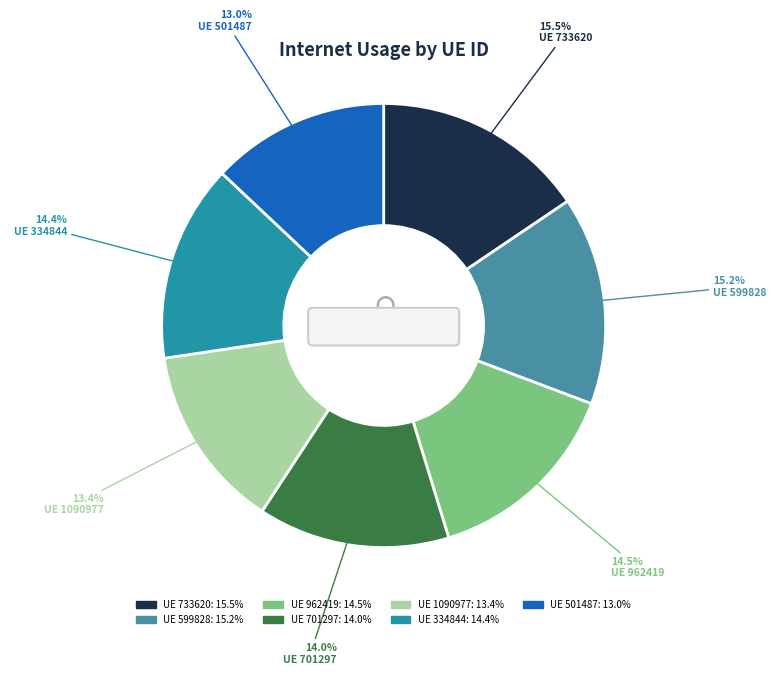

Is it true that 733620 is 16% of the pie?

True